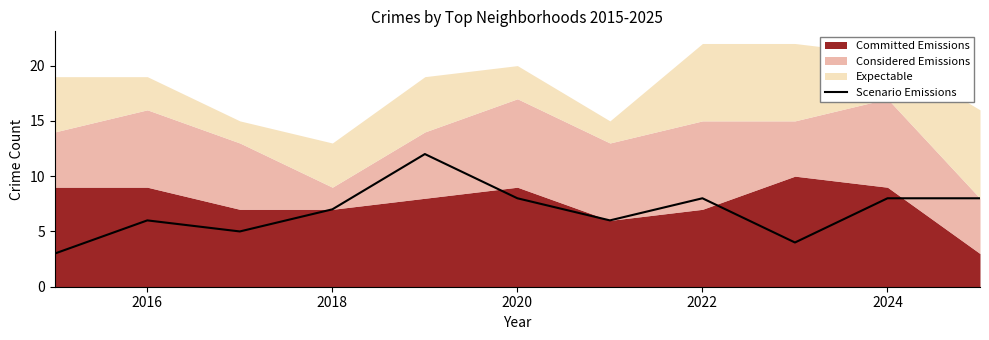

Is it true that Scenario Emissions equals 8 at 2022?

True